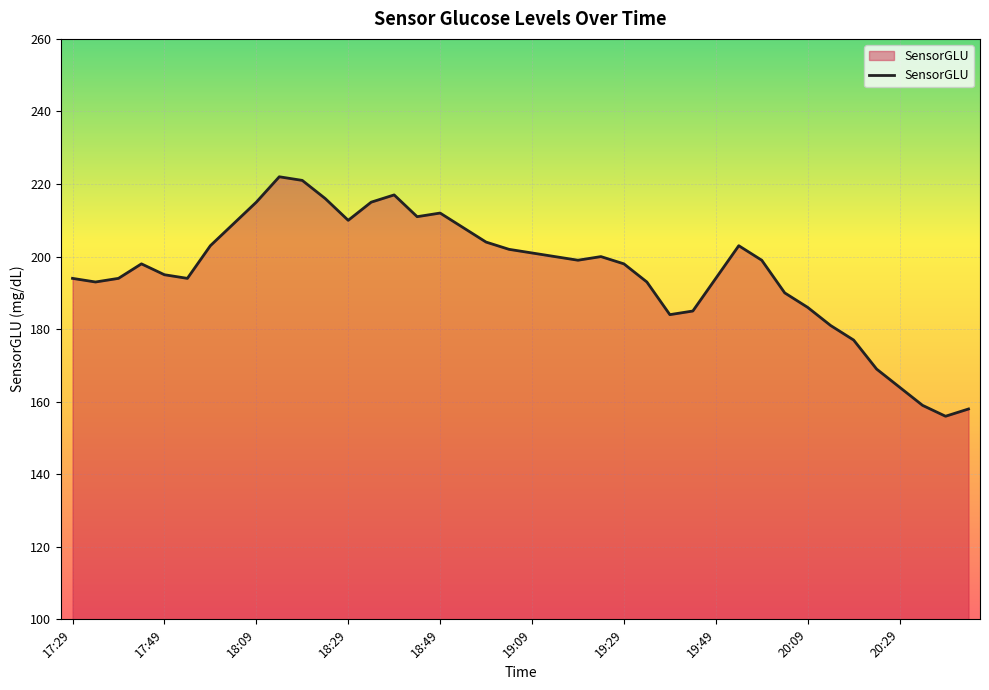

What is the difference between the maximum and minimum values?

66